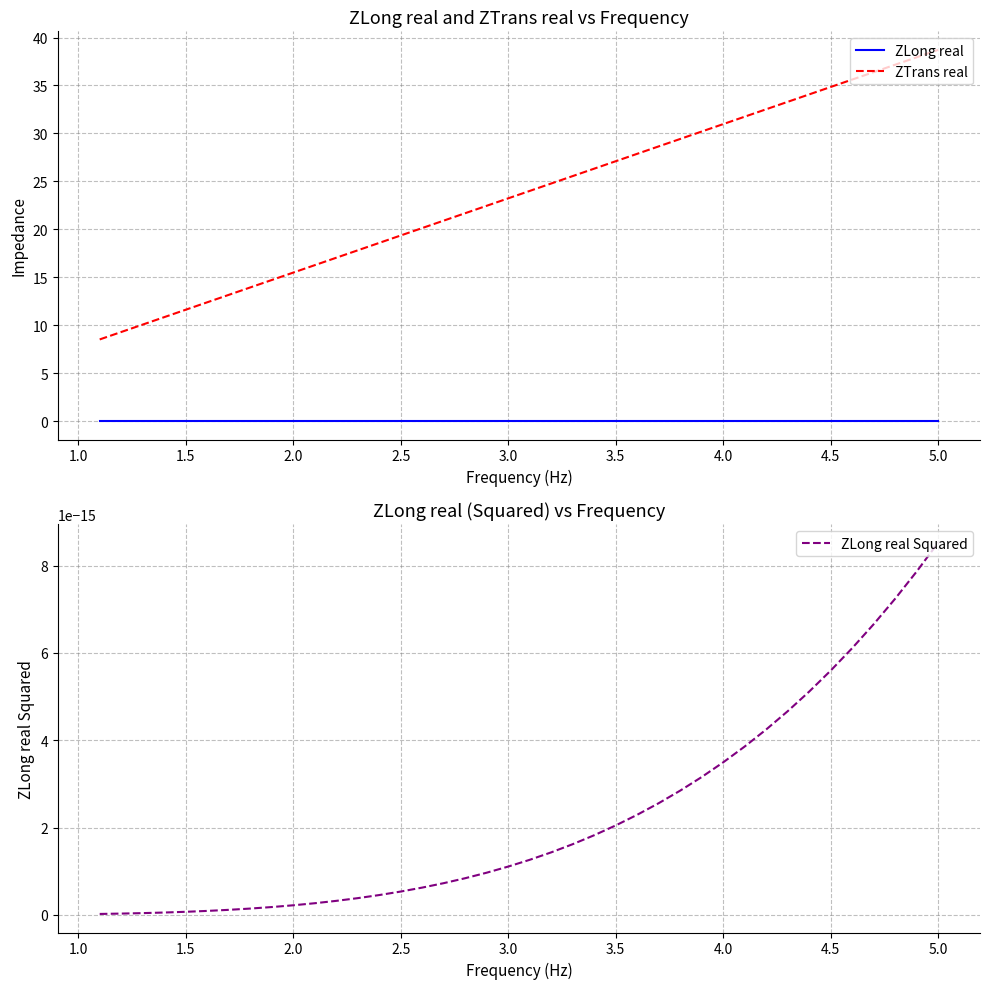

True or false: ZTrans real and ZLong real intersect in this chart.

False